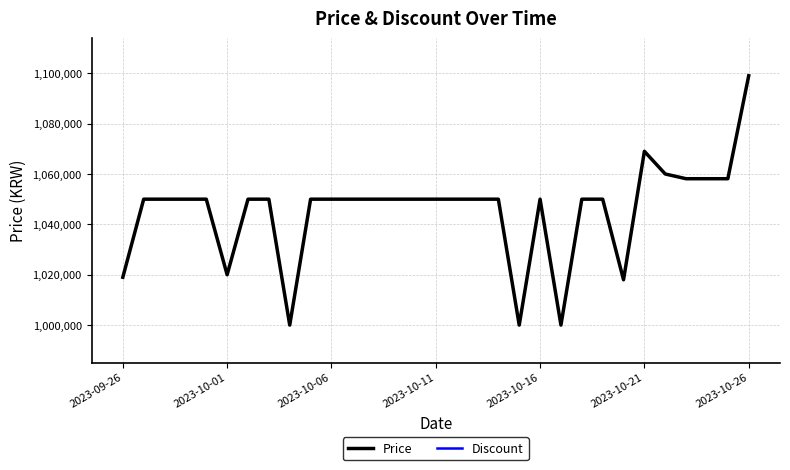

At which category does the chart reach its minimum across all series?

2023-09-26